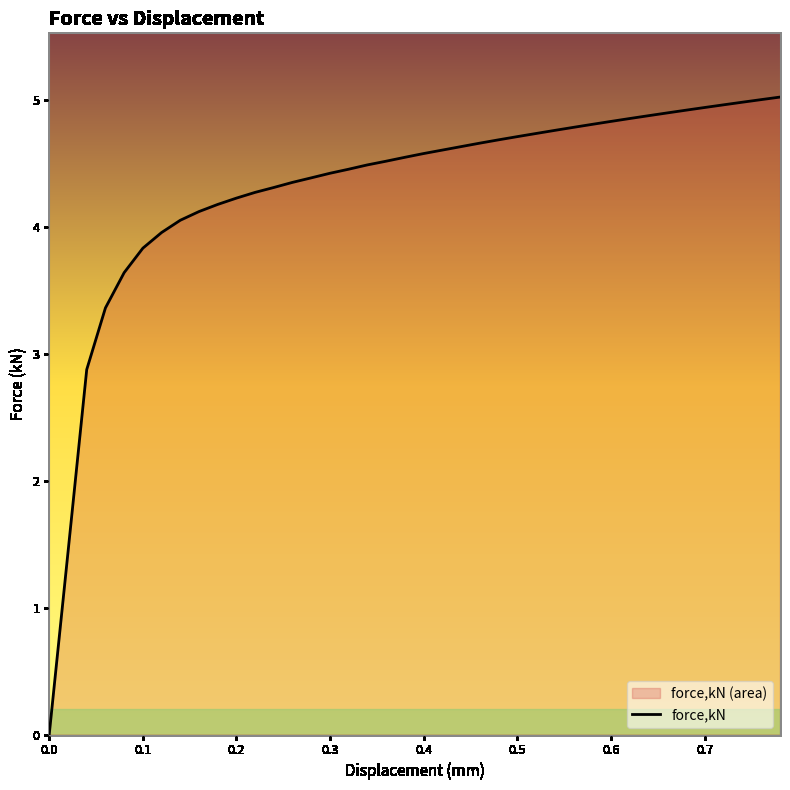

What is the sum of all values?

171.7